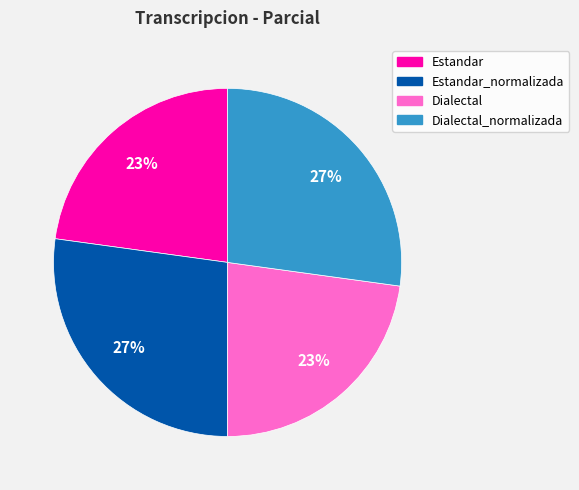

Is it true that Estandar is 12% of the pie?

False